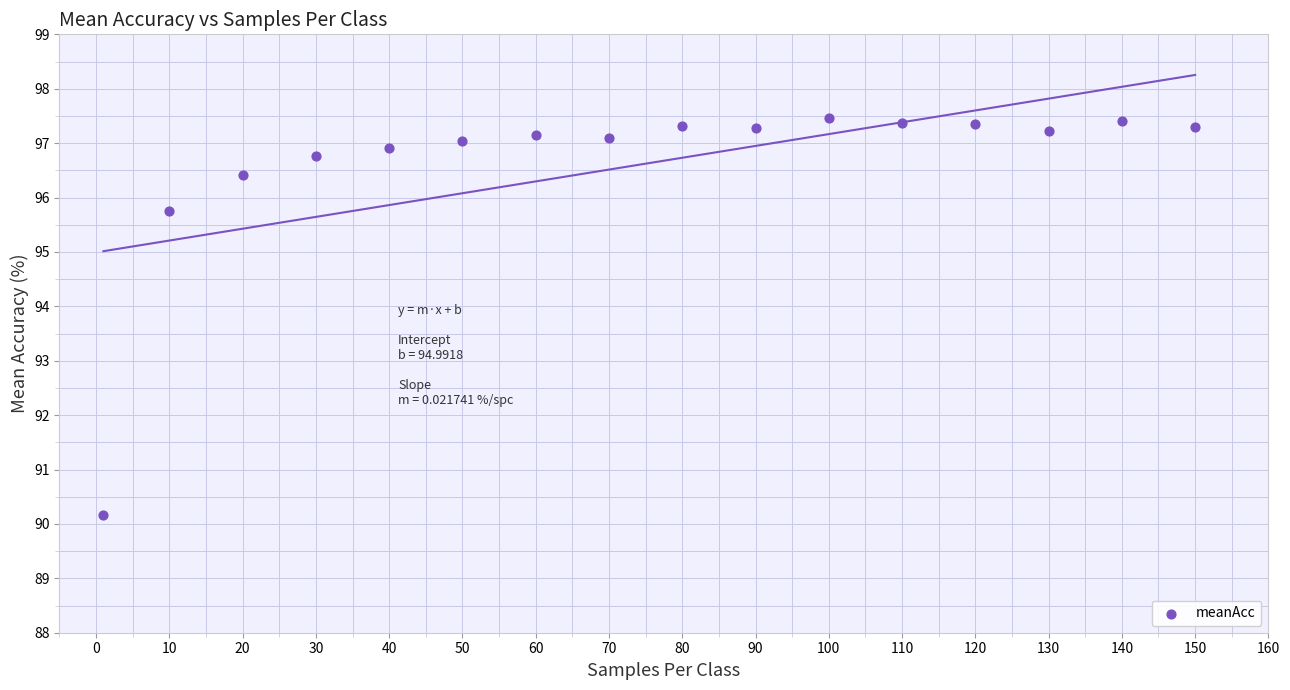

What is the range of Y values (max minus min)?

7.3